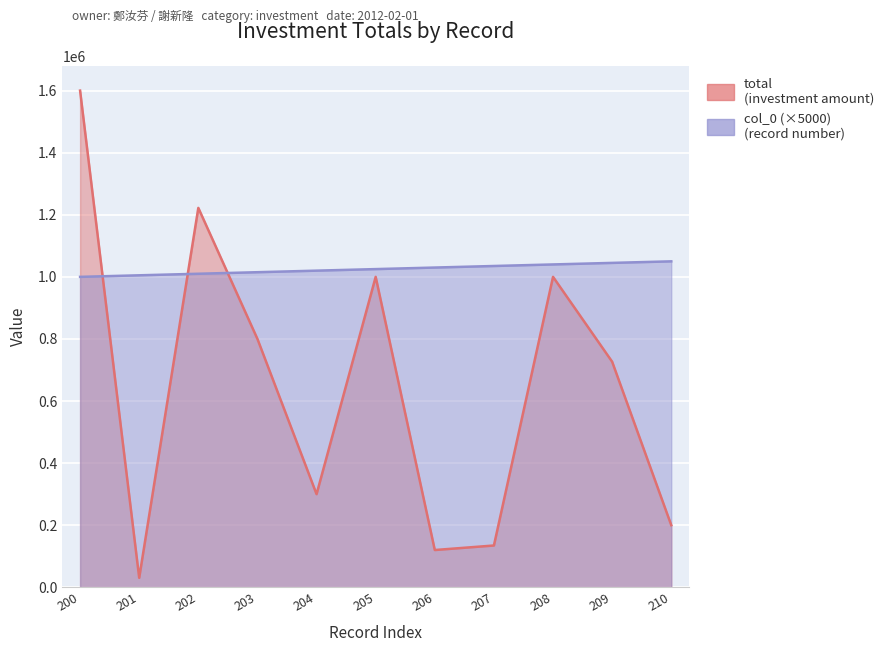

Which series changed the most between 201 and 206?

total